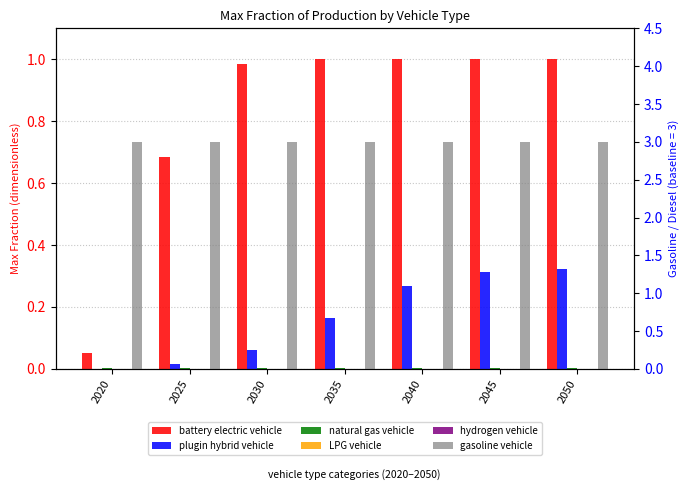

True or false: plugin hybrid vehicle has a value of 0.4 at 2040.

False